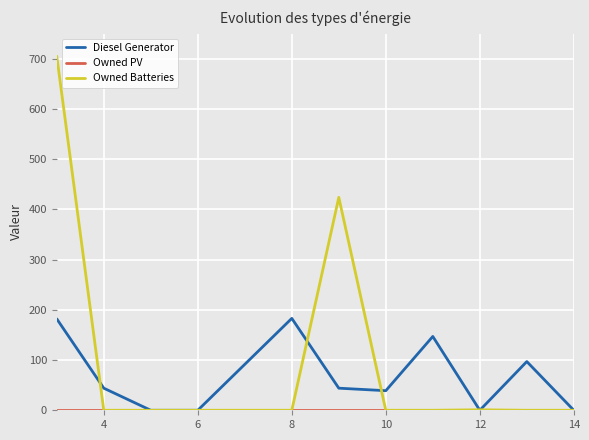

Which series has the largest total across all categories?

Owned Batteries